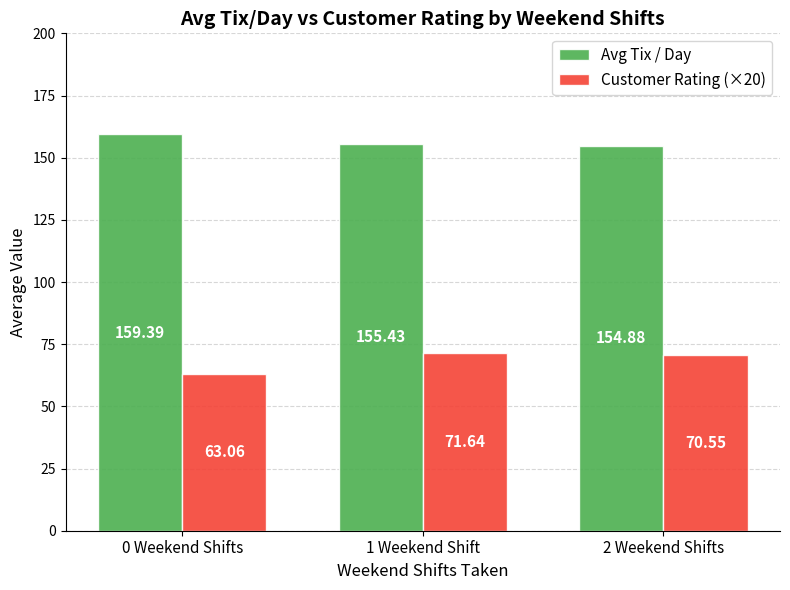

At which label does Customer Rating (×20) first exceed 70?

1 Weekend Shift